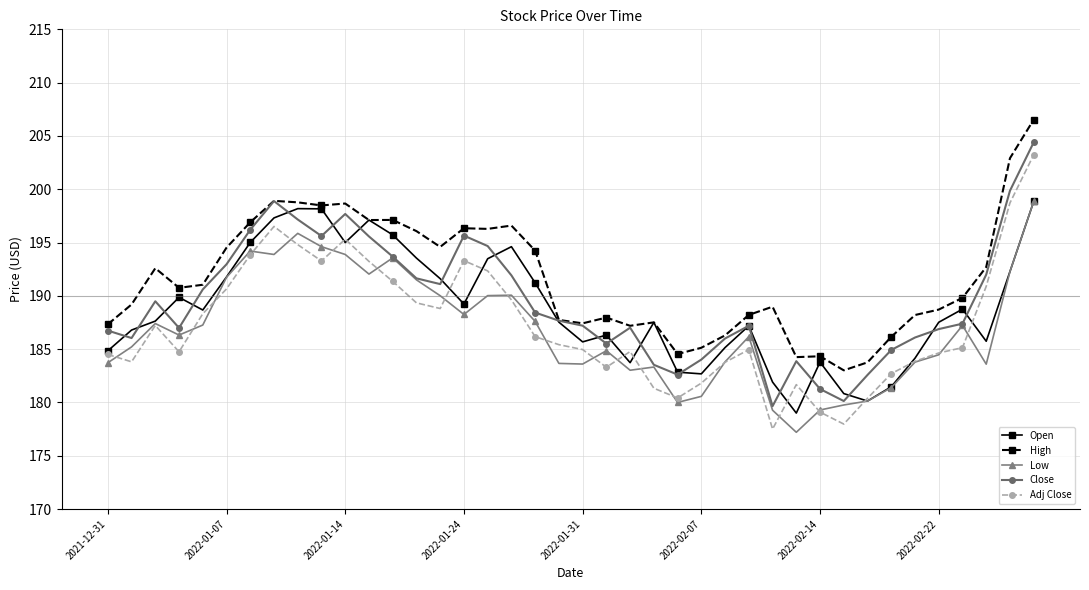

What is the minimum value shown in the chart?

177.2